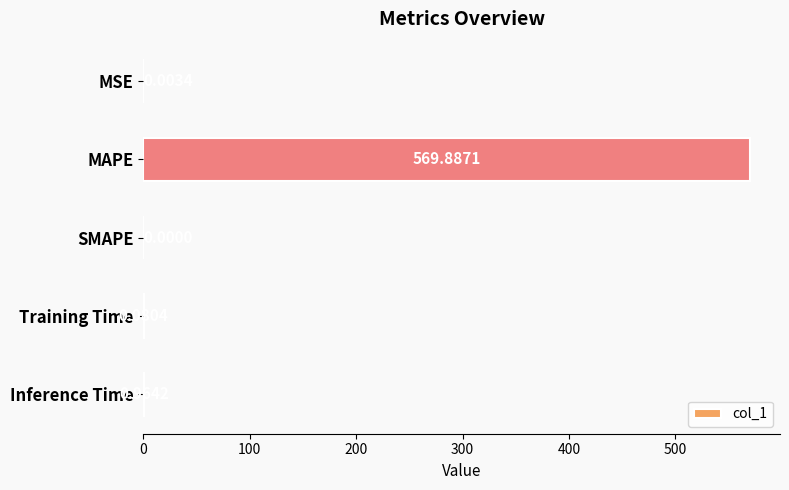

Where is the data nearest to the value 284?

Inference Time